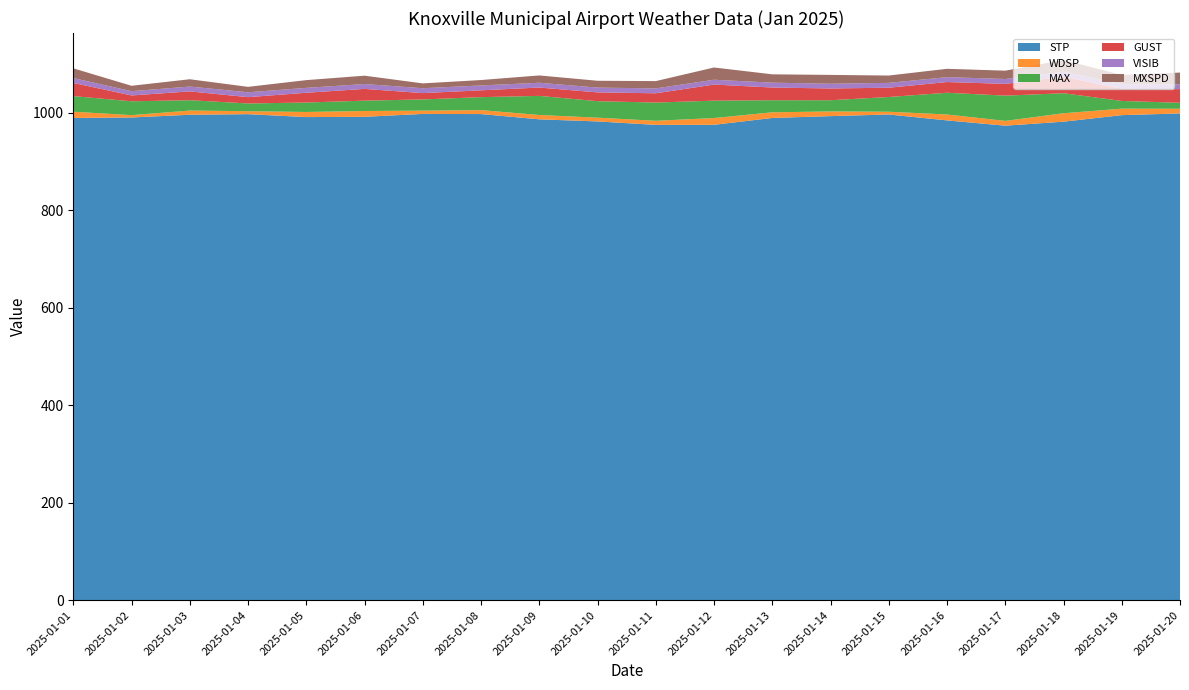

Reading left to right, transcribe all the data shown in this chart.

STP: 989.1	990.0	995.6	996.8	990.8	991.4	997.3	997.0	986.2	981.9	974.8	975.0	989.0	992.8	996.1	984.0	973.2	981.4	994.8	998.3
WDSP: 12.7	4.8	8.6	6.1	10.5	11.9	6.7	8.1	8.9	7.7	8.4	13.9	11.6	9.6	5.7	12.1	9.8	17.3	13.3	9.6
MAX: 32.0	28.4	21.2	15.8	19.4	21.2	23.0	26.6	39.2	33.8	37.4	35.6	24.8	23.0	30.2	44.6	51.8	41.0	15.8	12.2
GUST: 27.0	12.0	18.1	13.0	20.0	24.1	13.0	14.0	17.1	18.1	19.0	33.0	26.0	24.1	19.0	22.0	24.1	34.0	25.1	28.0
VISIB: 10.0	8.7	9.9	10.0	10.0	10.0	10.0	10.0	9.8	9.8	10.0	9.9	10.0	9.7	10.0	10.0	10.0	10.0	9.2	9.9
MXSPD: 20.0	11.1	15.0	11.1	15.9	17.1	9.9	11.1	15.0	14.0	15.0	25.1	17.1	18.1	15.0	17.1	17.1	24.1	19.0	24.1